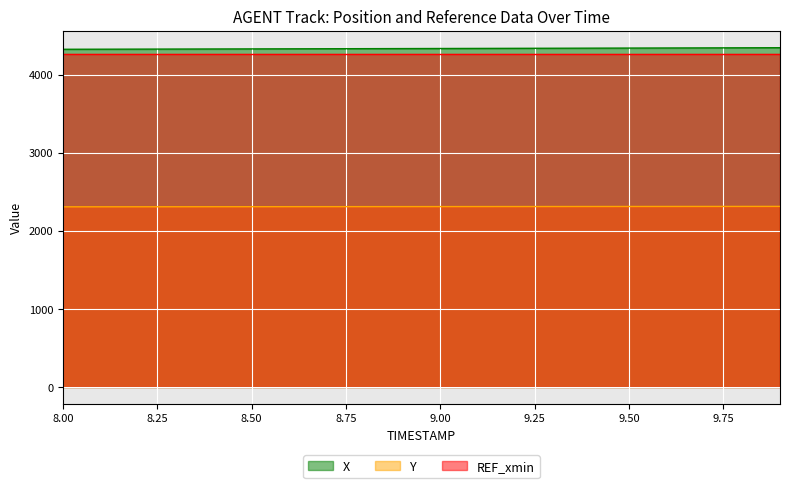

The Y series shows 544.4 at 9.9. True or false?

False